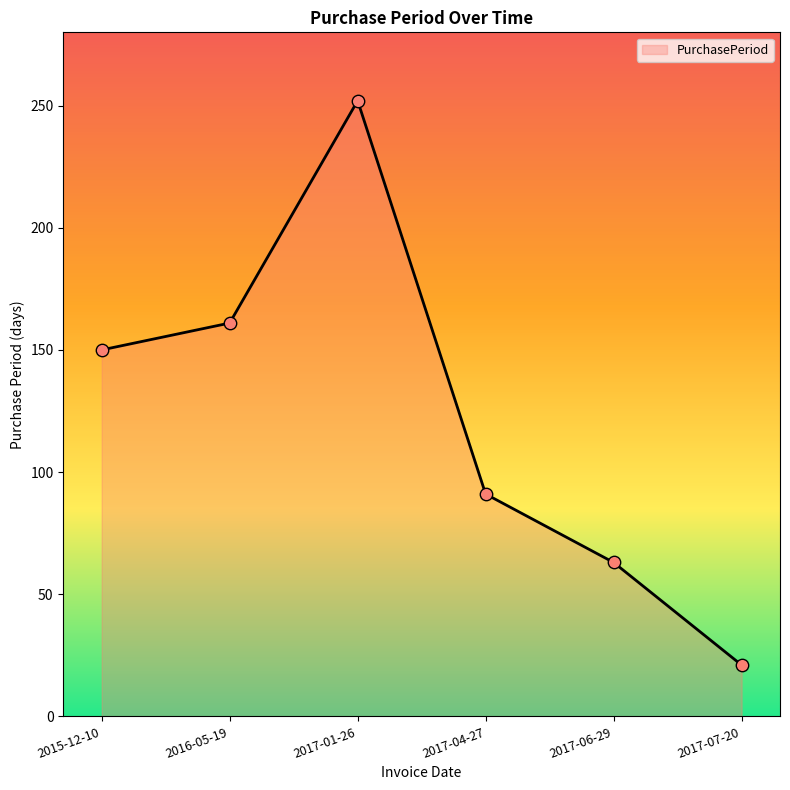

Which has a higher value, 2017-01-26 or 2015-12-10?

2017-01-26